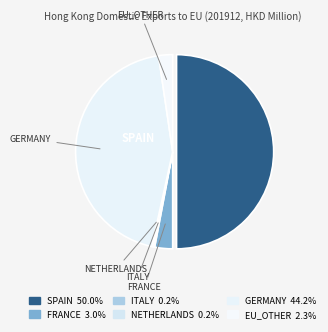

The FRANCE slice represents 3% of the pie. True or false?

True